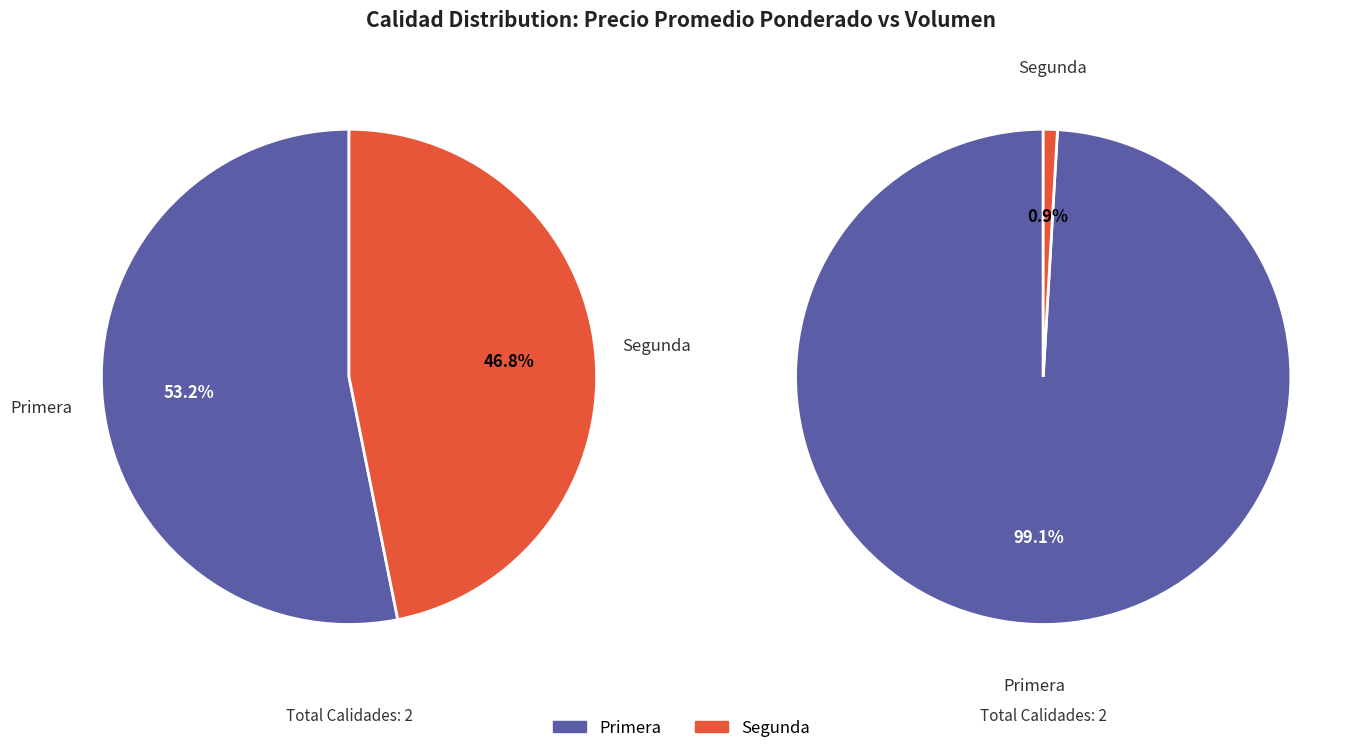

How many segments does this pie chart have?

2